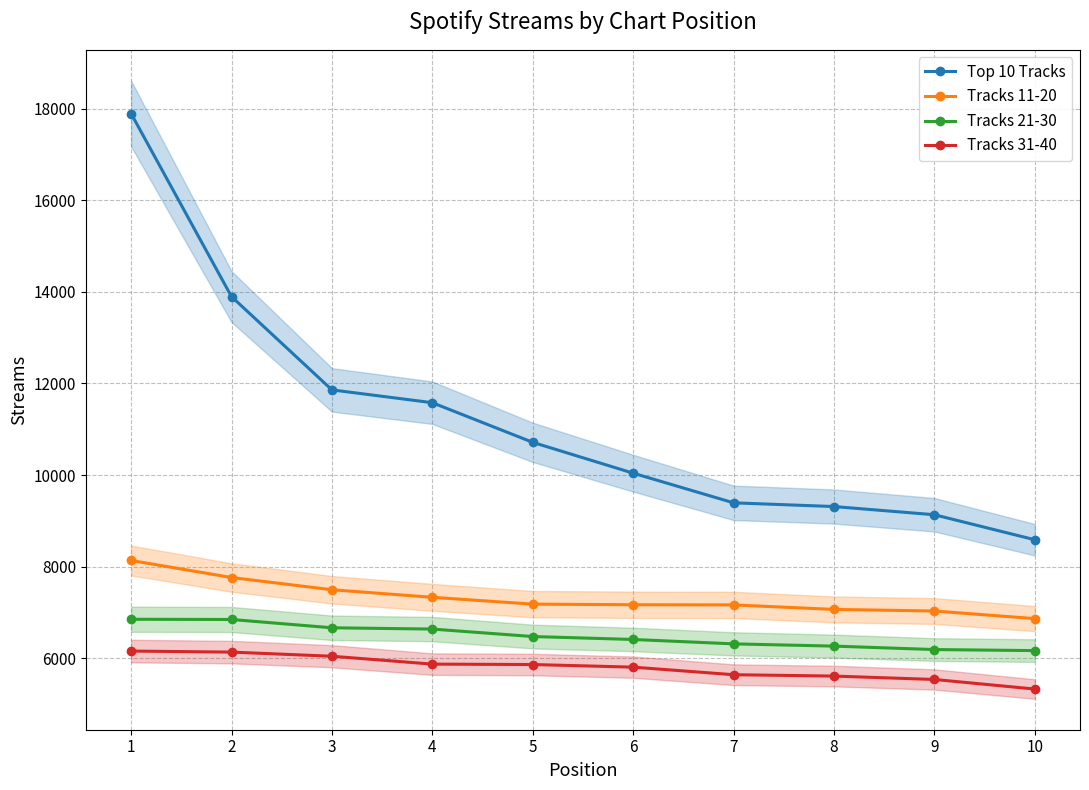

True or false: Top 10 Tracks and Tracks 11-20 cross at least once.

False